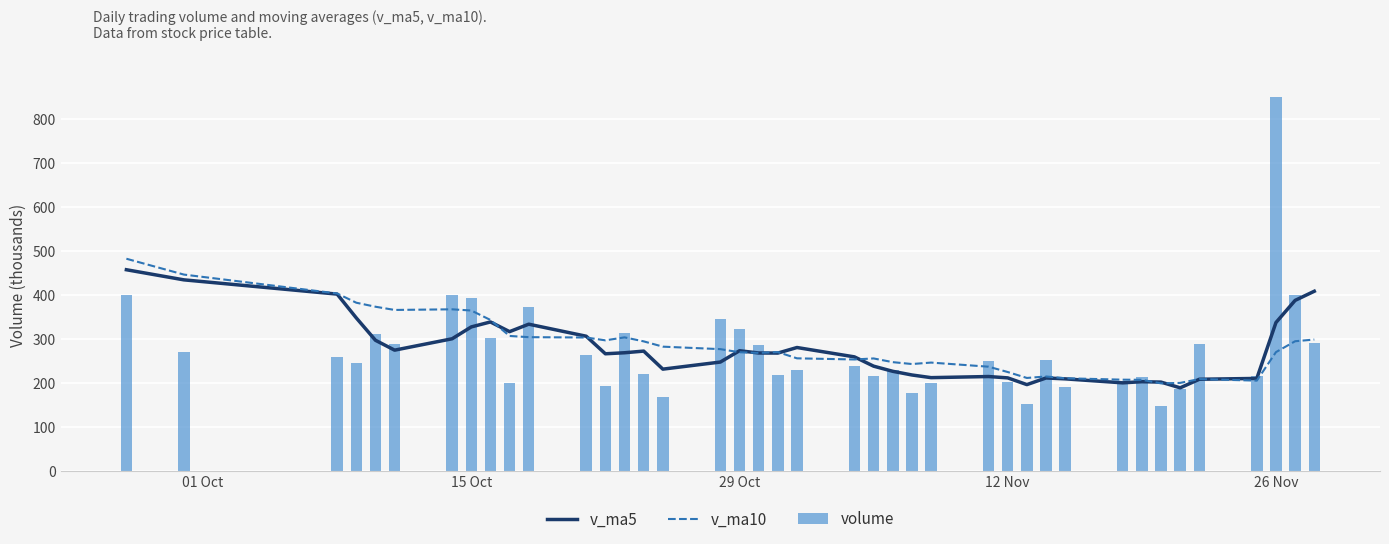

What is the value of the v_ma10 bar at the 3rd from the left?

403.9